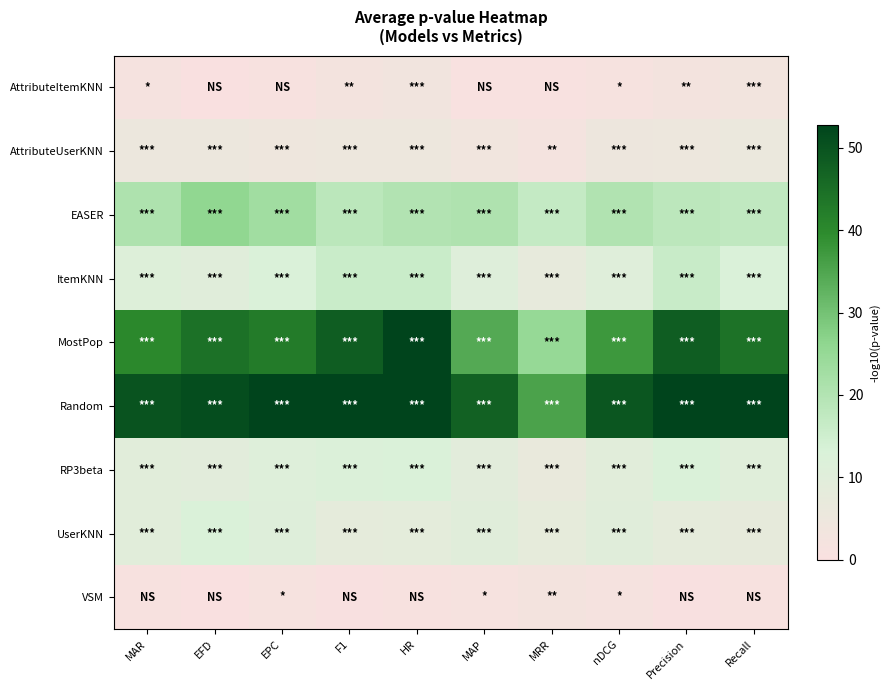

At which category does the chart reach its peak across all series?

HR